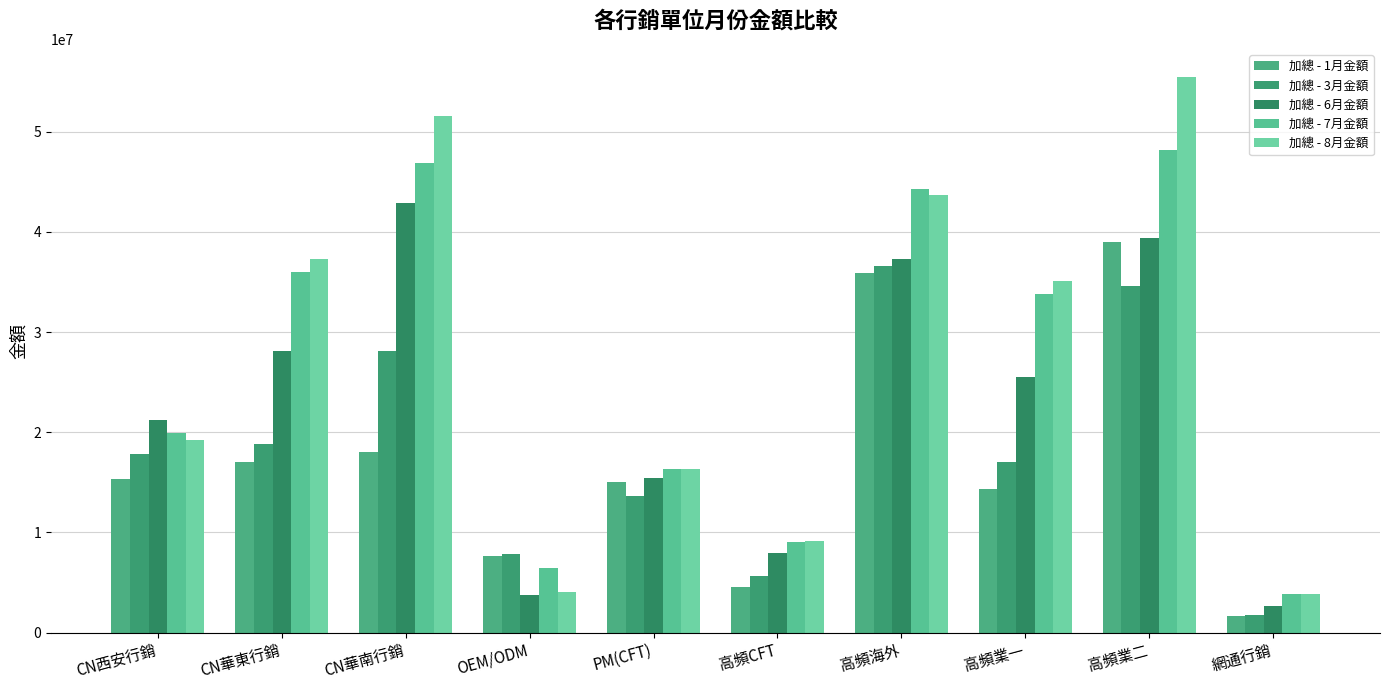

What is the label of the 5th bar from the left?

PM(CFT)